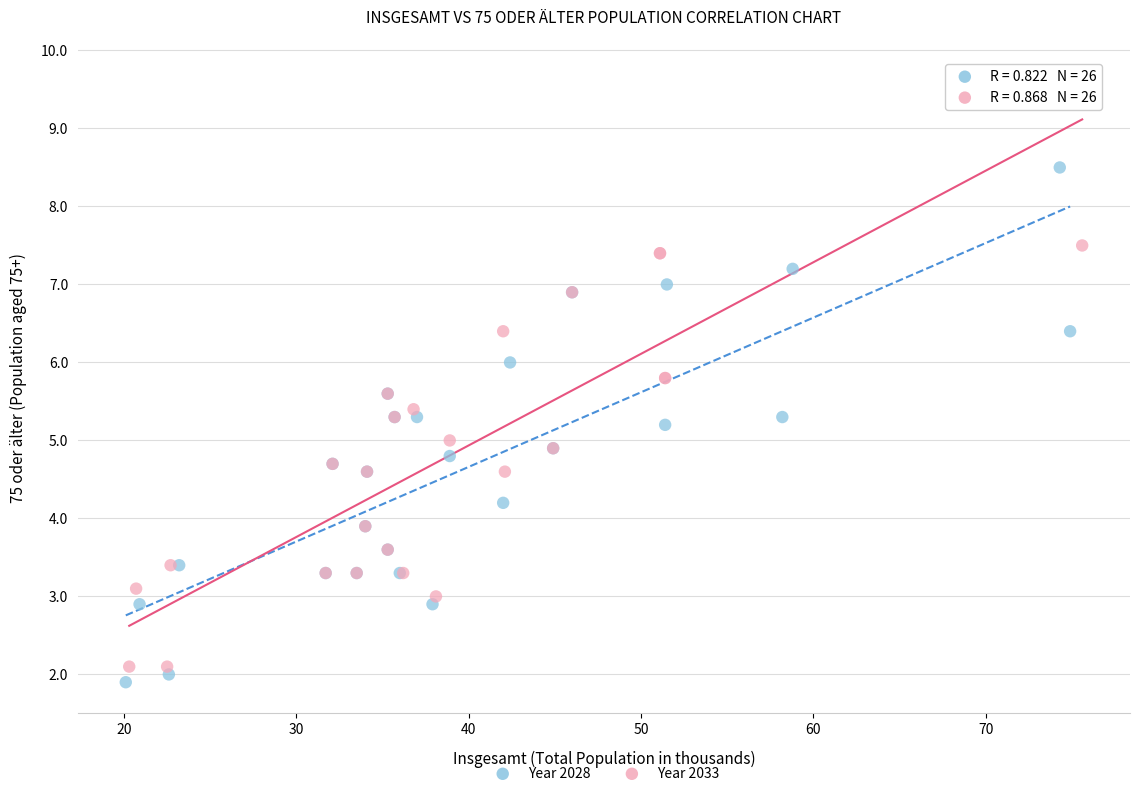

Which series reaches the maximum Y coordinate?

Year 2033